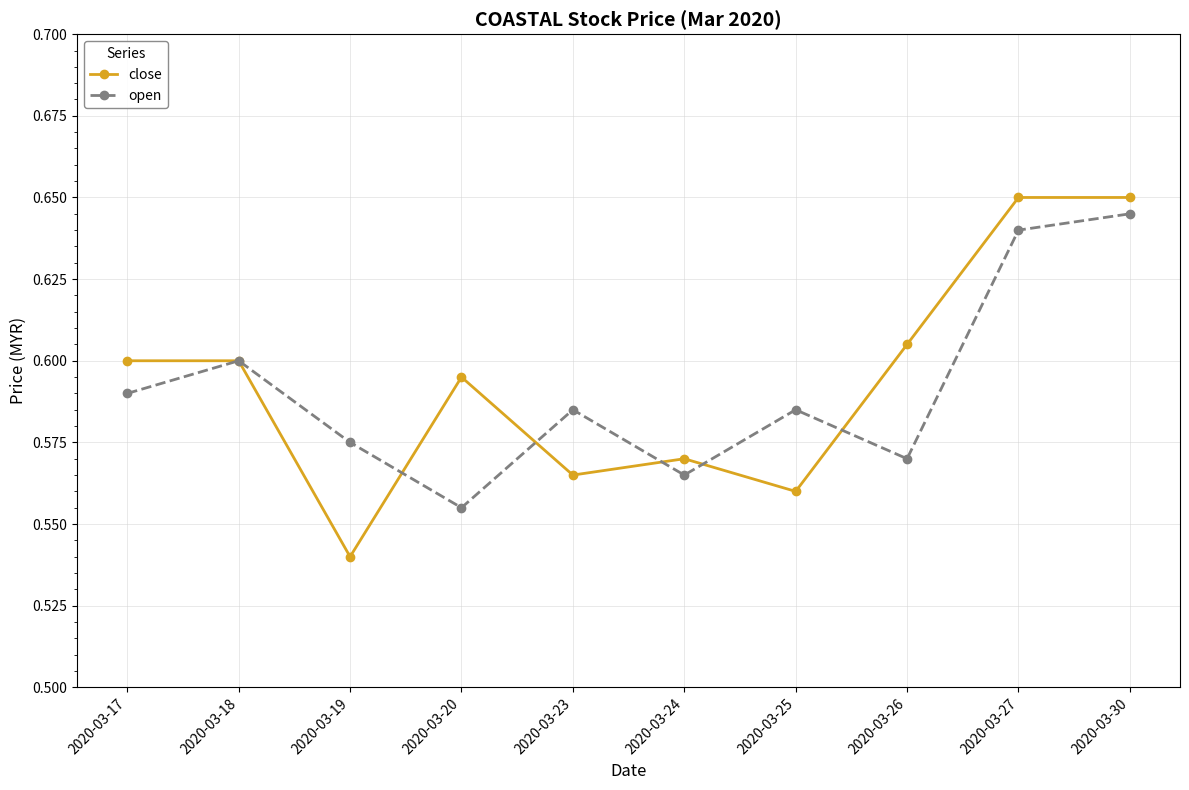

How many lines are shown in the chart?

2